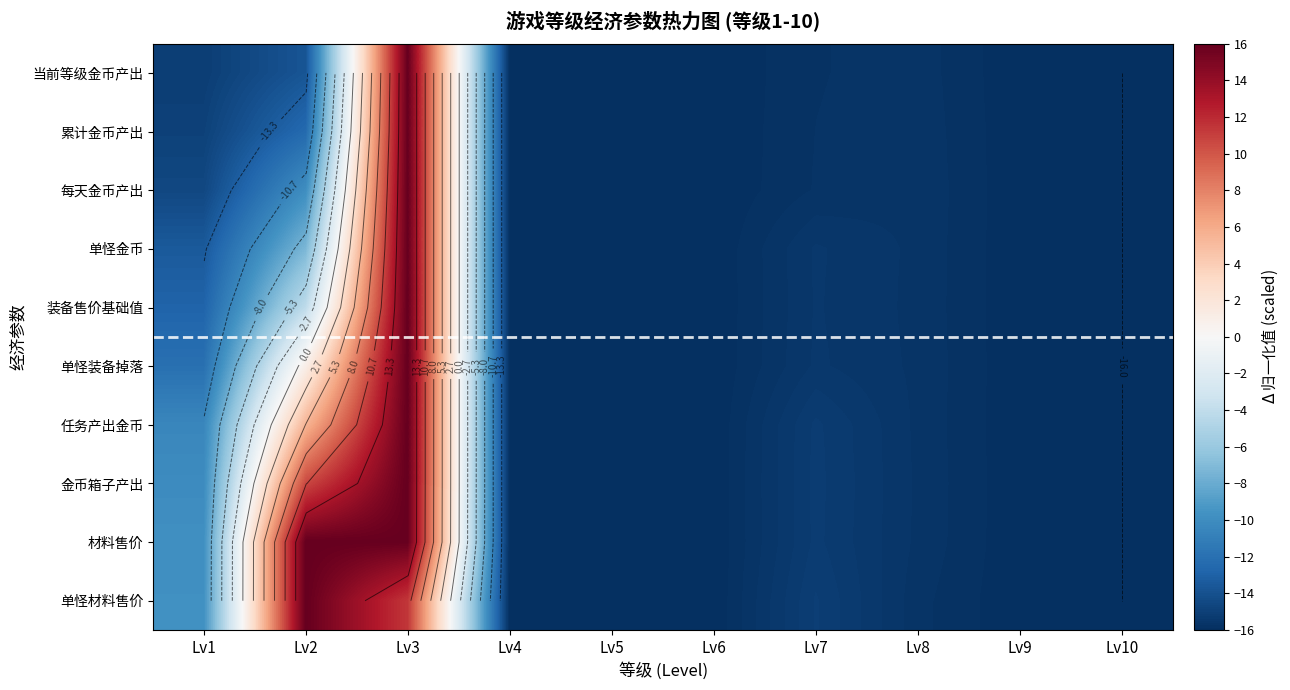

What is the sum of all 单怪装备掉落 values?

-106.0